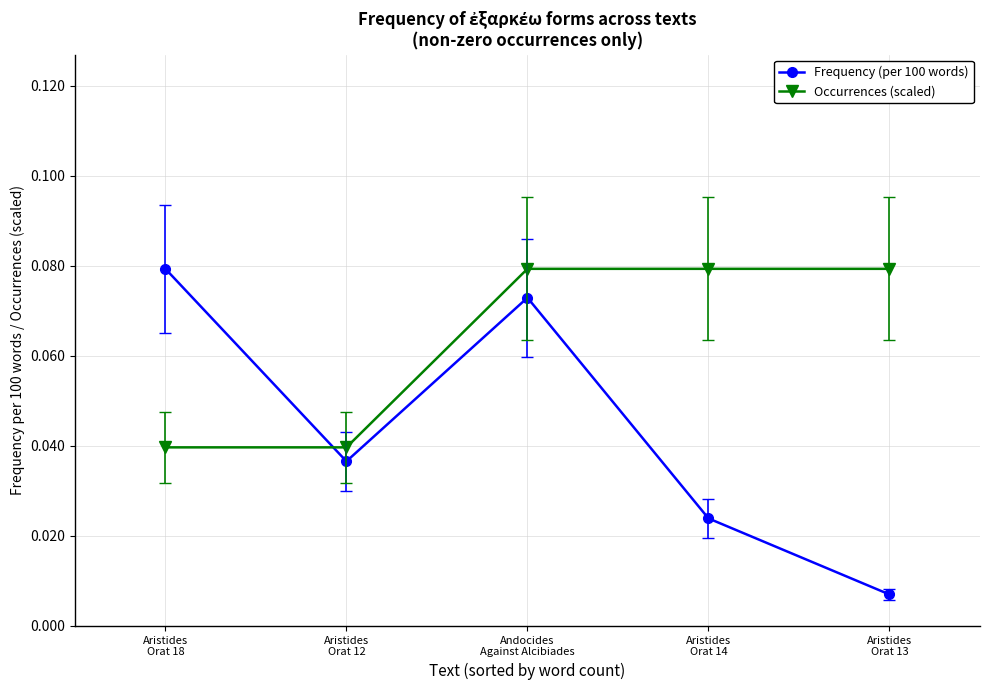

Which series has the largest total across all categories?

Occurrences (scaled)